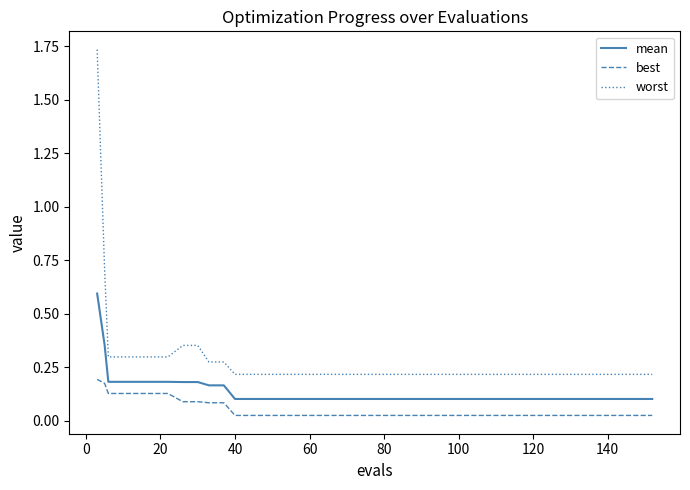

Count the worst values in the range 0 to 1.

39